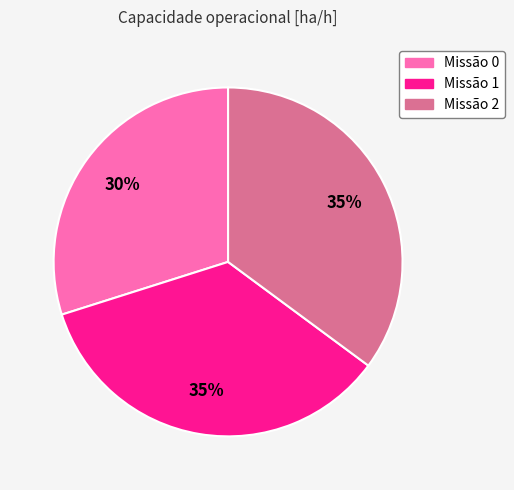

Between Missão 2 and Missão 0, which is larger?

Missão 2